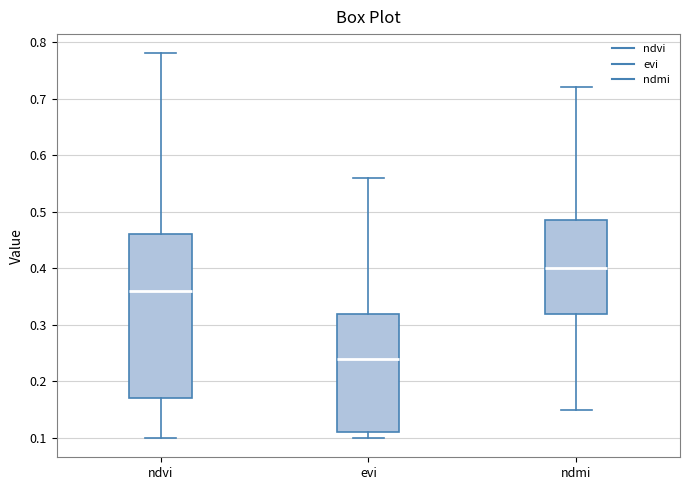

Reading left to right, transcribe this box plot: for each box, give where its median line is, the range the box spans, and where its two whiskers end, as read against the y-axis. The values are not printed on the chart, so give them approximately, as read against the axis.

ndvi: median 0.36, box 0.17 to 0.46, whiskers 0.10 to 0.78
evi: median 0.24, box 0.11 to 0.32, whiskers 0.10 to 0.56
ndmi: median 0.40, box 0.32 to 0.49, whiskers 0.15 to 0.72